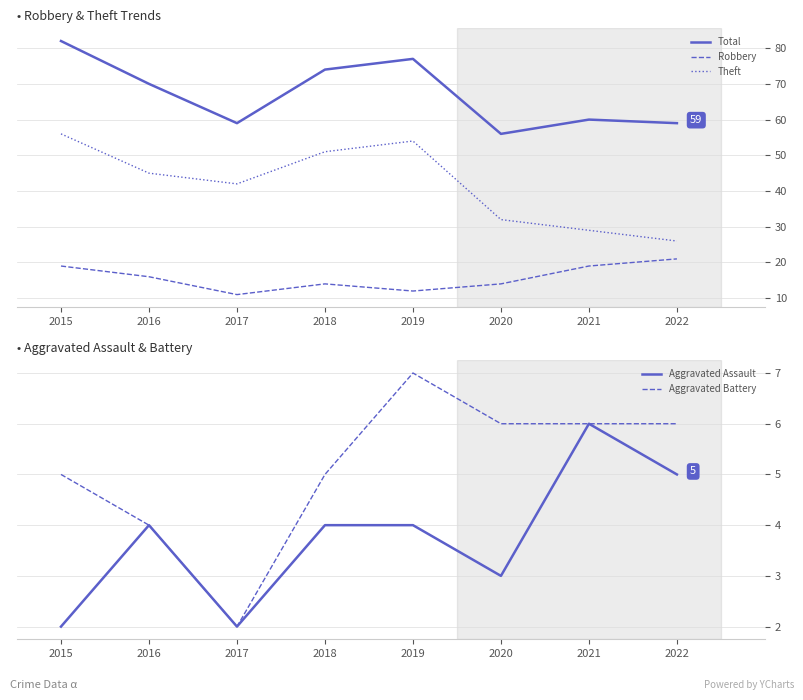

Between 2016 and 2019, which series saw the biggest shift?

Theft